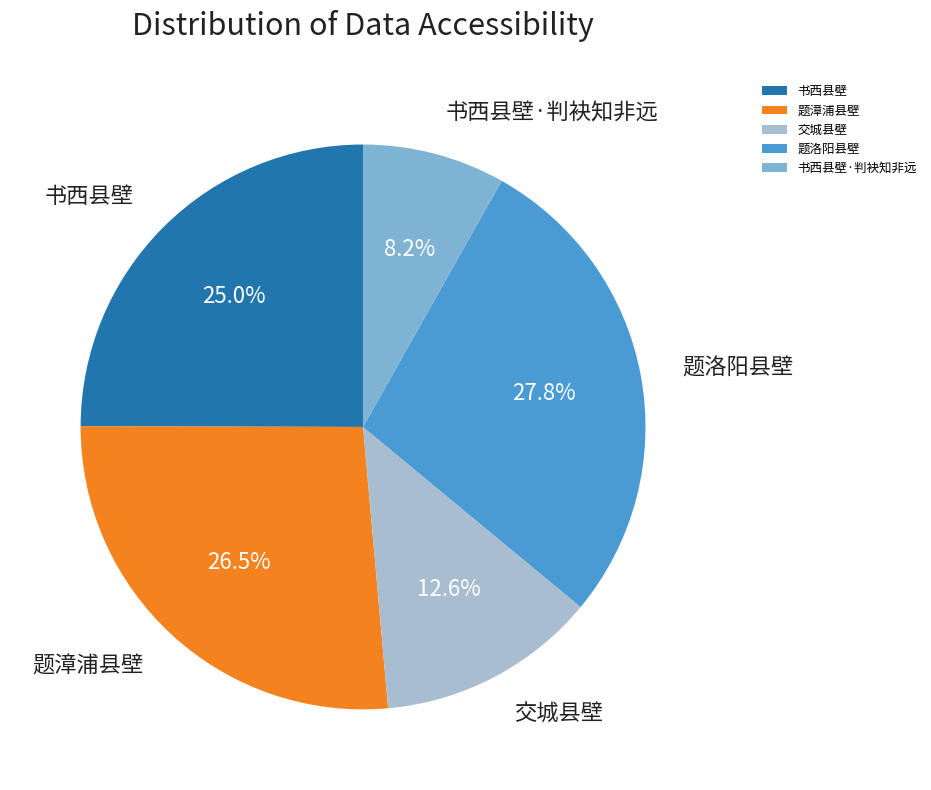

Does 交城县壁 represent more than half of the total?

No